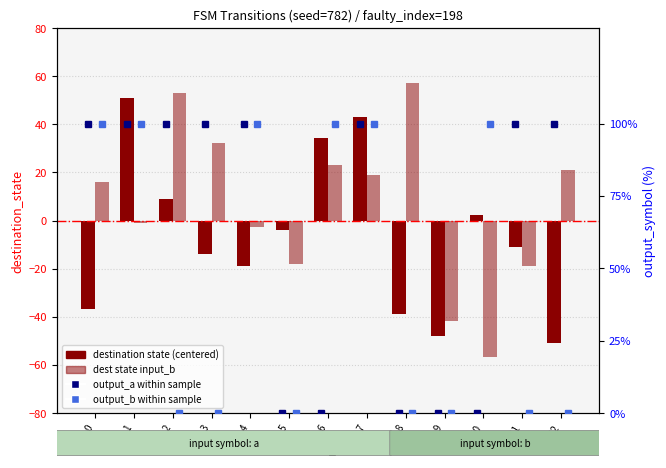

True or false: input_a destination has a value of -1.8 at 5.

False